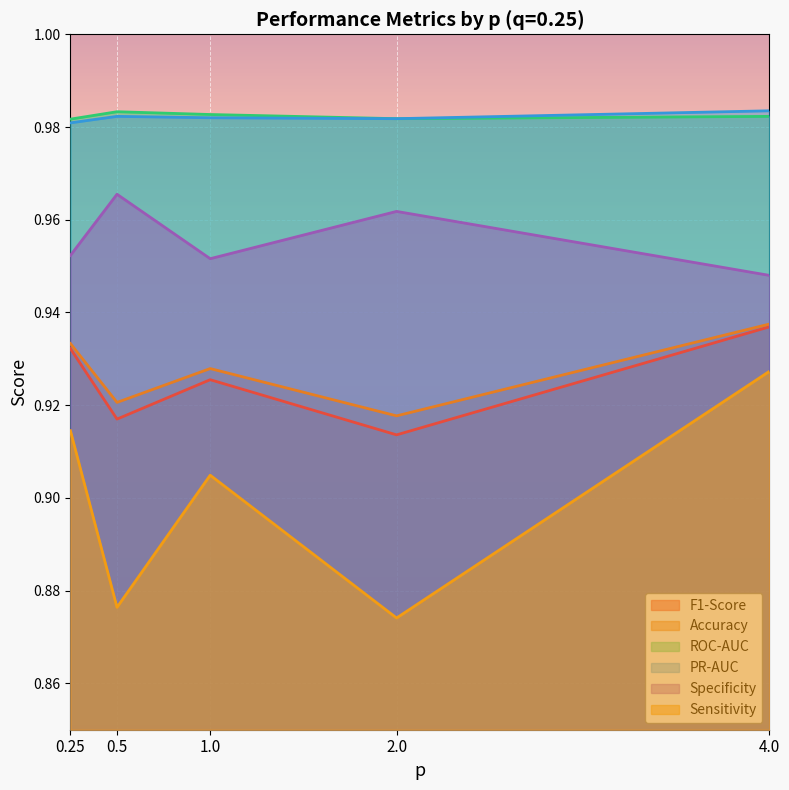

Where is PR-AUC nearest to the value 0?

0.25